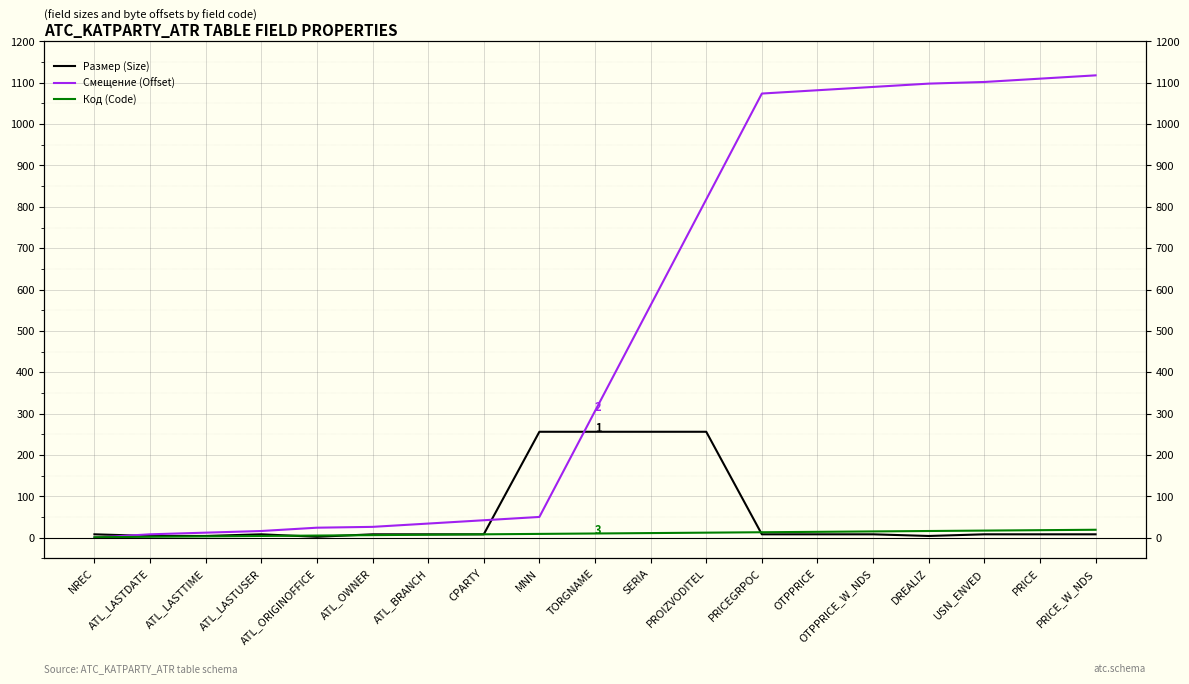

Is it true that Код (Code) equals 6 at PRICEGRPOC?

False